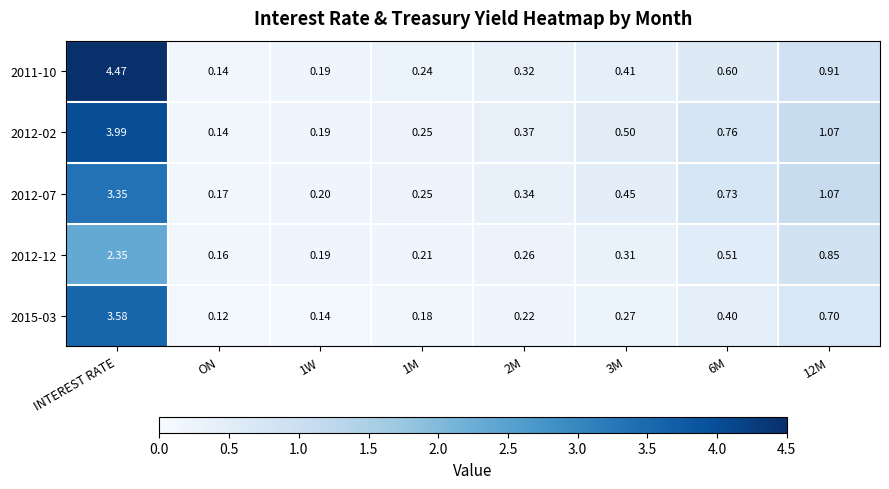

At which category is the sum across all series the highest?

INTEREST RATE